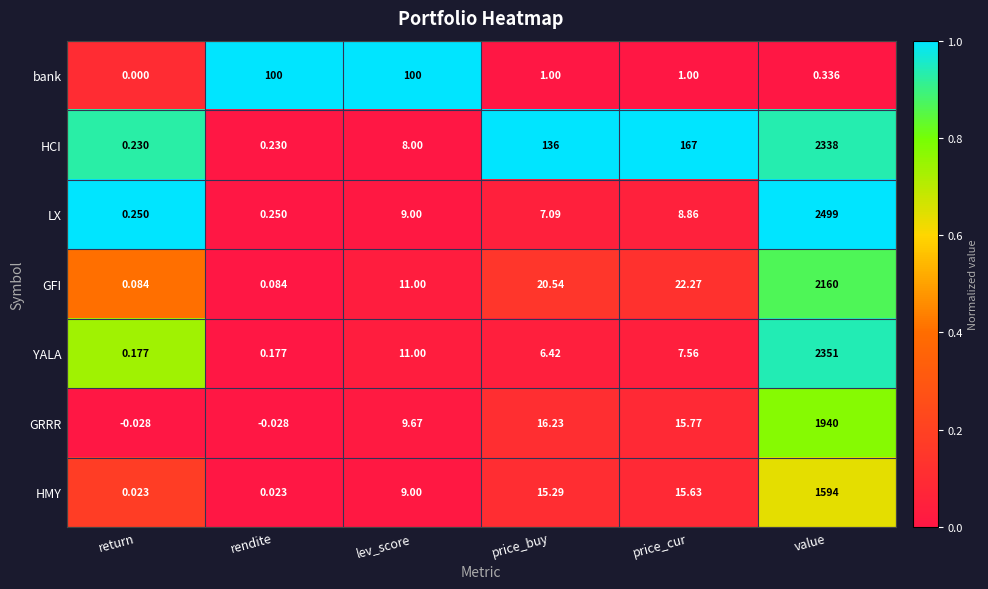

List the series in order of their peak value, highest first.

LX, YALA, HCI, GFI, GRRR, HMY, bank